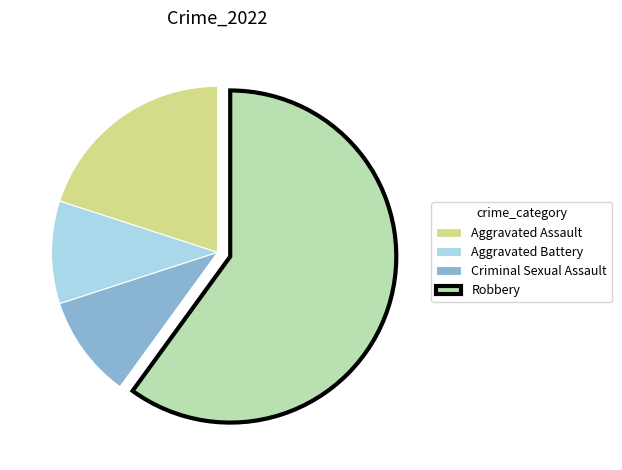

Between Aggravated Assault and Aggravated Battery, which is larger?

Aggravated Assault